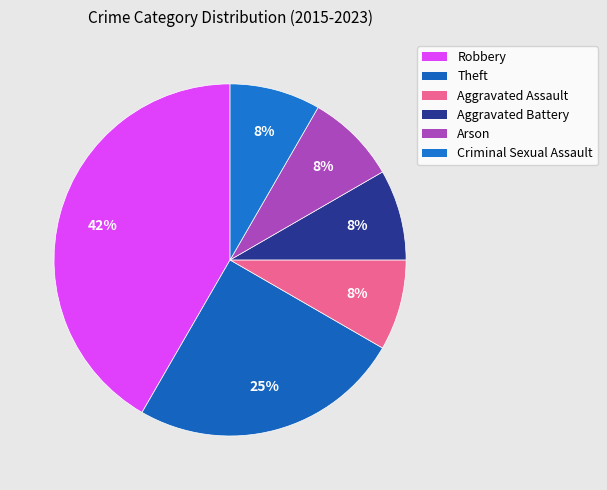

Do Criminal Sexual Assault and Aggravated Battery together represent more than half of the pie?

No